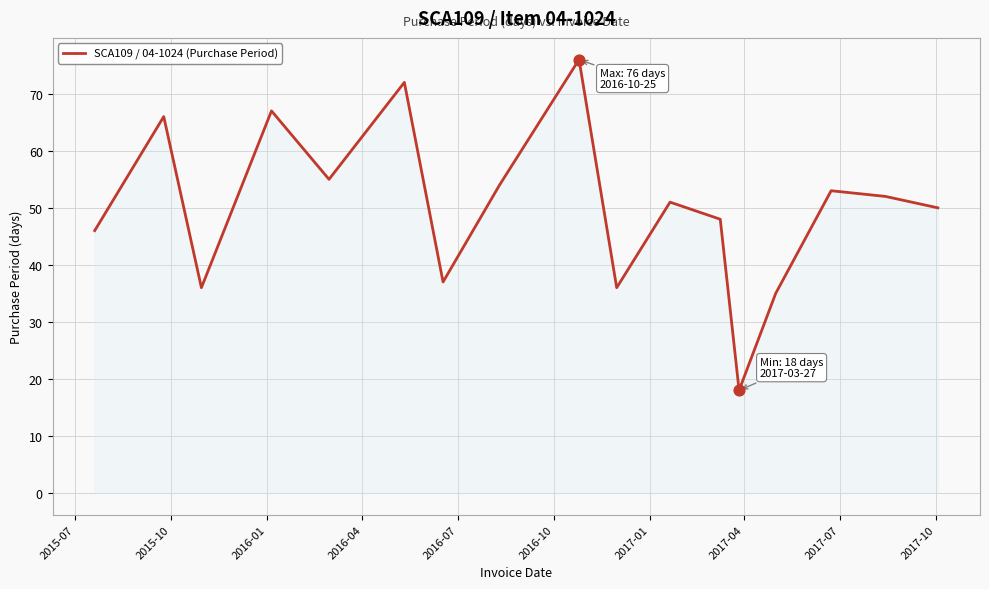

What is the minimum value shown in the chart?

18